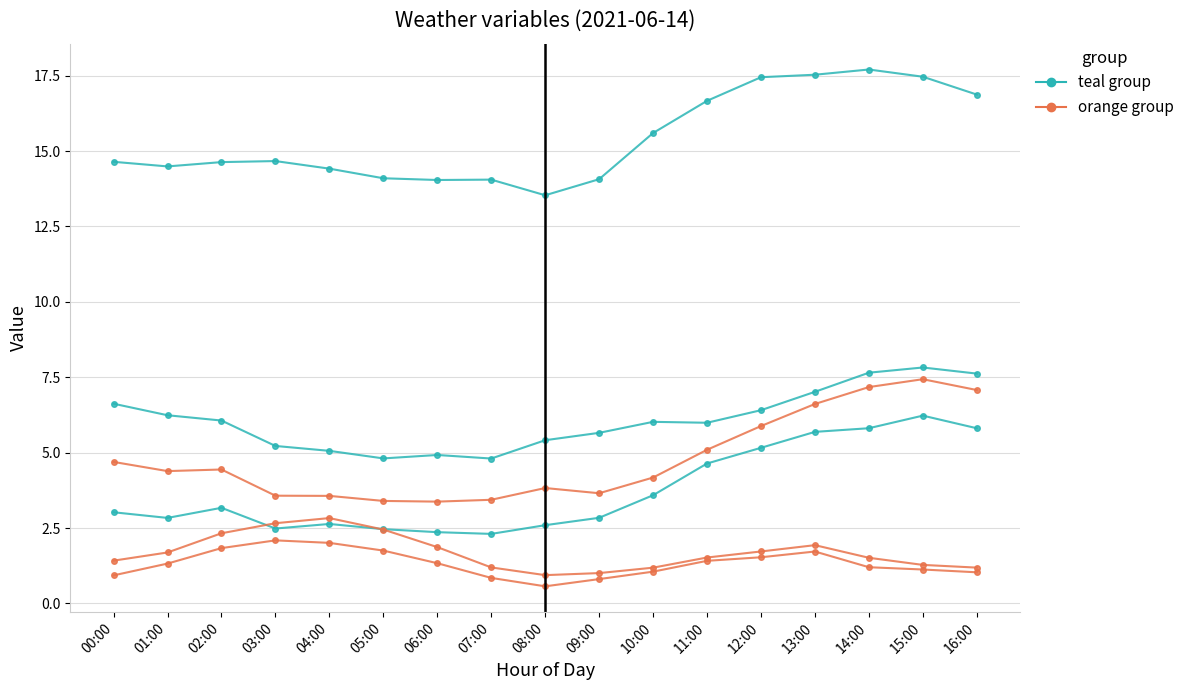

List the series in order of their overall mean, lowest first.

orange, teal